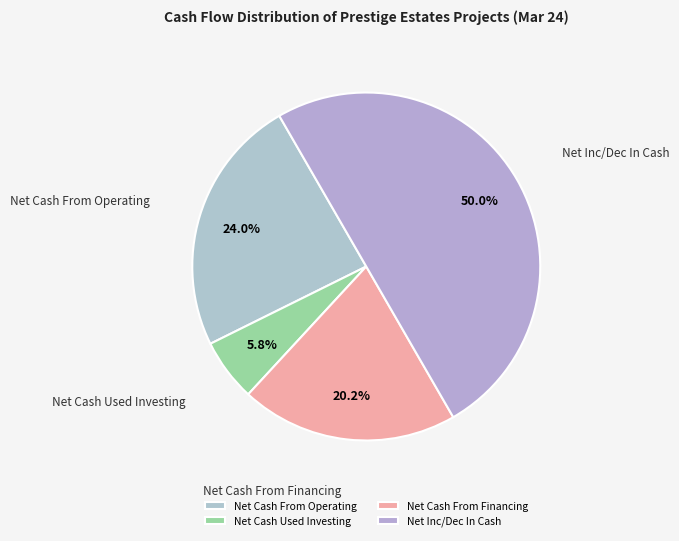

Does Net Cash From Financing represent more than half of the total?

No